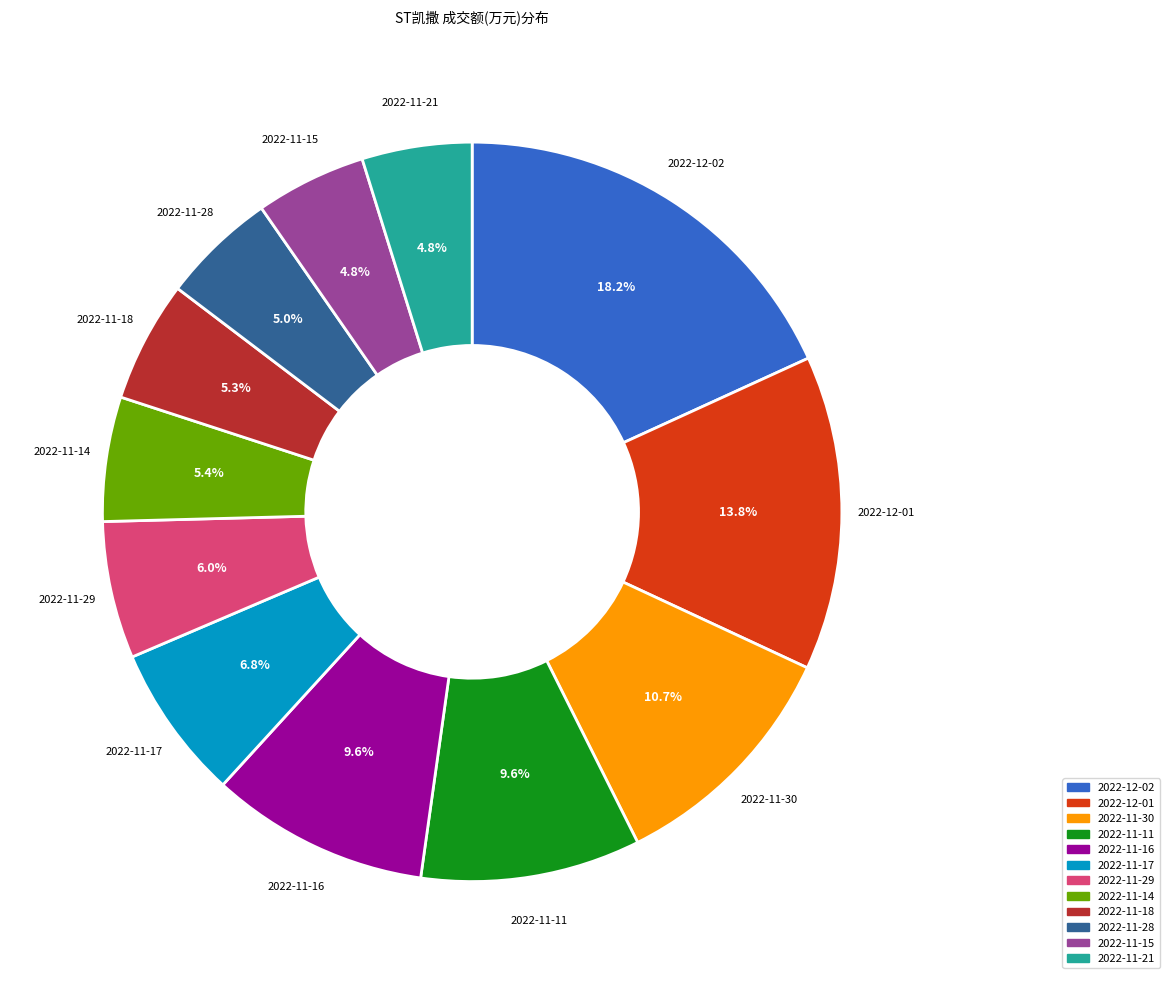

Count the number of slices in the pie.

12